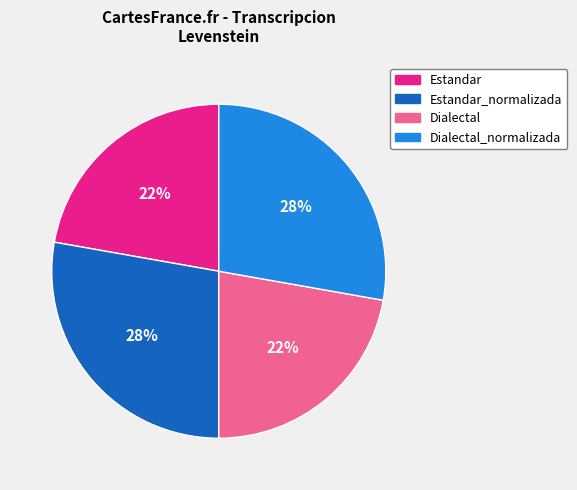

To the nearest percent, what is the difference between the largest and smallest slice percentages?

6%